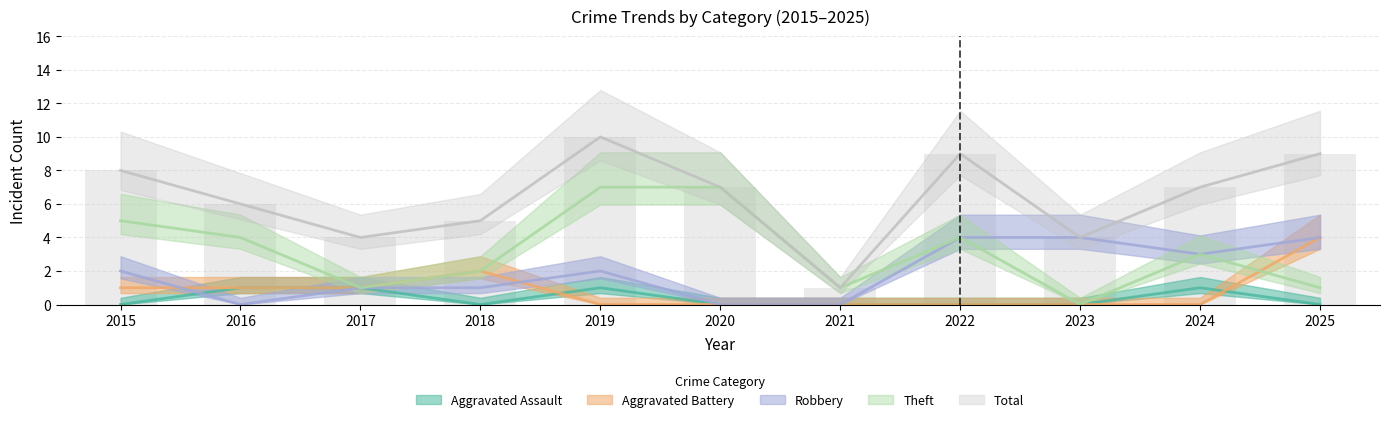

What is the value of the Aggravated Assault bar at the 10th from the left?

1